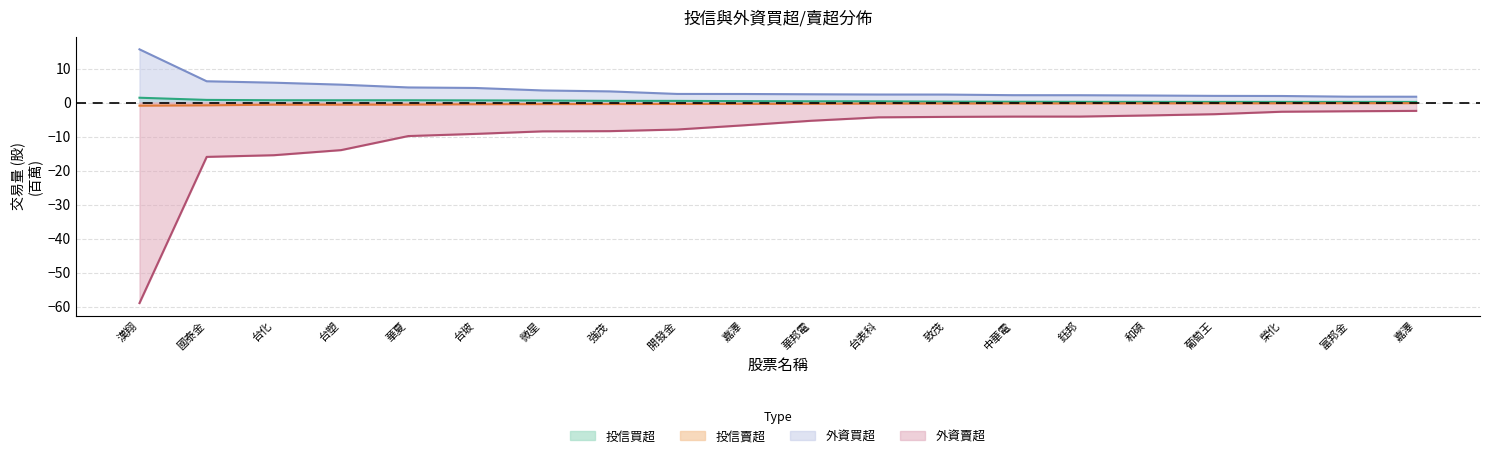

What is the difference between the second highest and second lowest values in the 投信賣超 series?

0.6